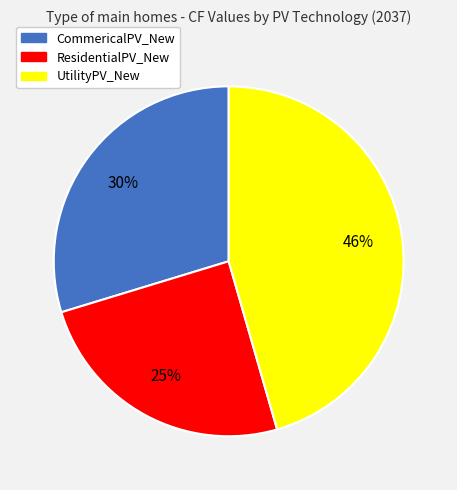

Is CommericalPV_New the majority of the pie?

No